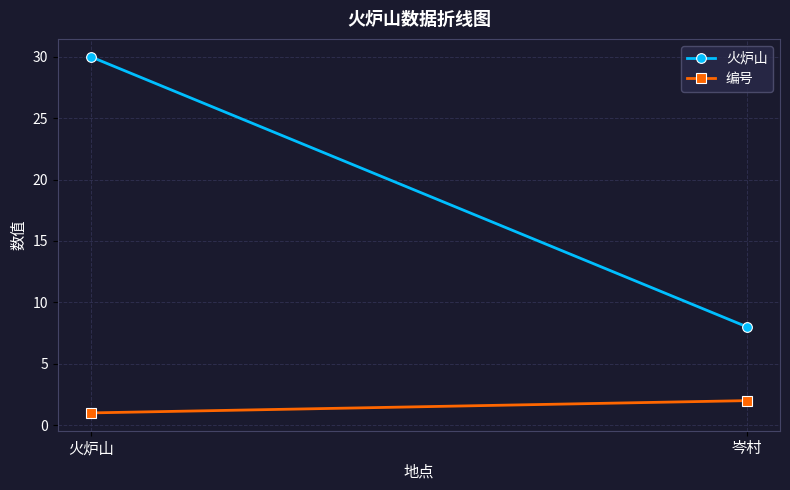

What is the difference between the 火炉山 values at 火炉山 and 岑村?

22